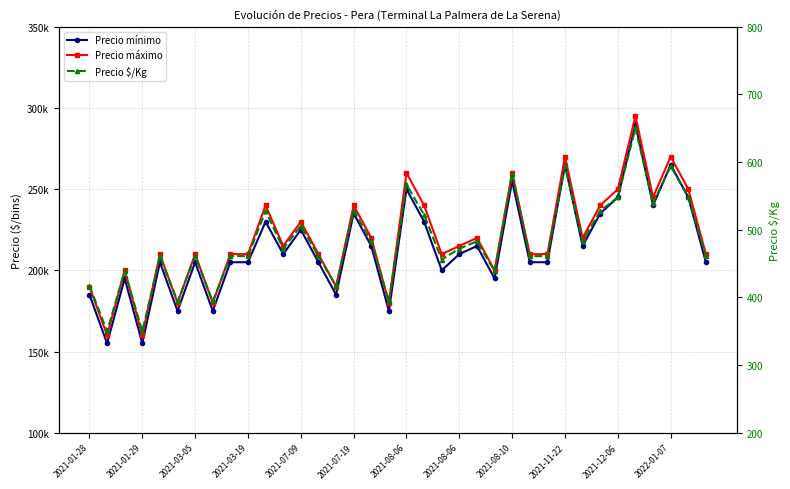

Reading left to right, what are all the values shown in this chart?

Precio mínimo: 185000	155000	195000	155000	205000	175000	205000	175000	205000	205000	230000	210000	225000	205000	185000	235000	215000	175000	250000	230000	200000	210000	215000	195000	255000	205000	205000	265000	215000	235000	245000	290000	240000	265000	245000	205000
Precio máximo: 190000	160000	200000	160000	210000	180000	210000	180000	210000	210000	240000	215000	230000	210000	190000	240000	220000	180000	260000	240000	210000	215000	220000	200000	260000	210000	210000	270000	220000	240000	250000	295000	245000	270000	250000	210000
Precio $/Kg: 417	350	439	350	461	394	461	394	461	461	528	472	506	461	417	528	483	394	567	522	456	472	483	439	583	461	461	594	483	528	548	650	539	594	548	461